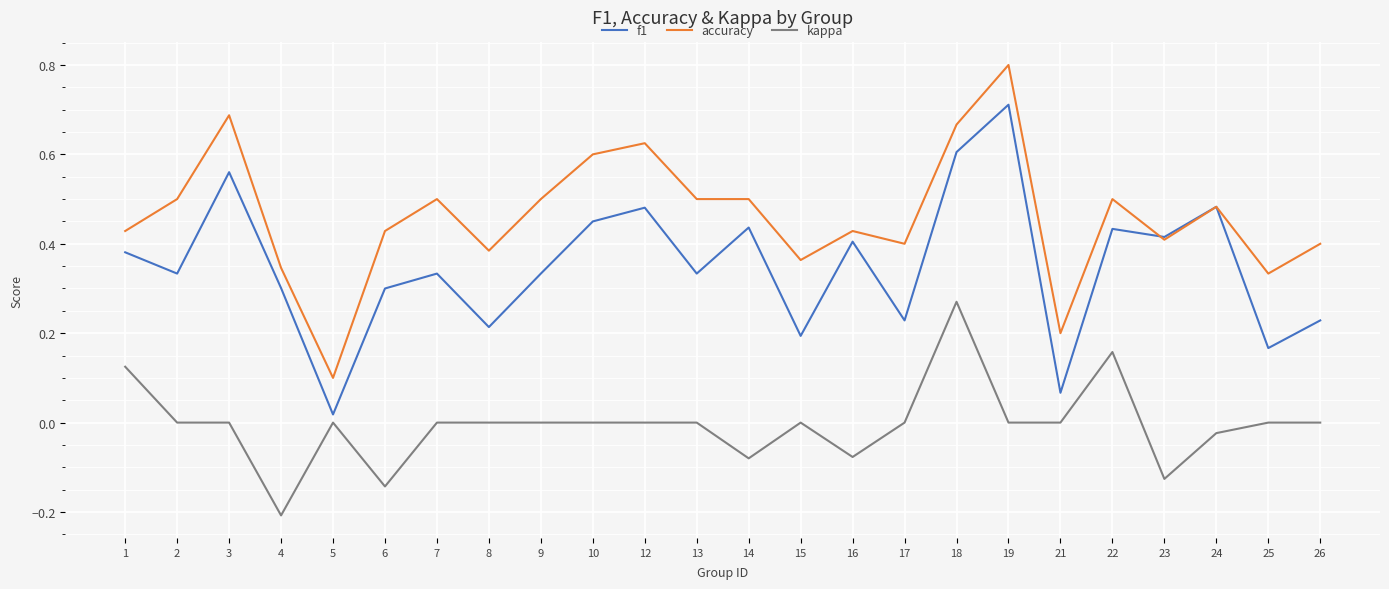

How many accuracy values are between 0 and 1?

24